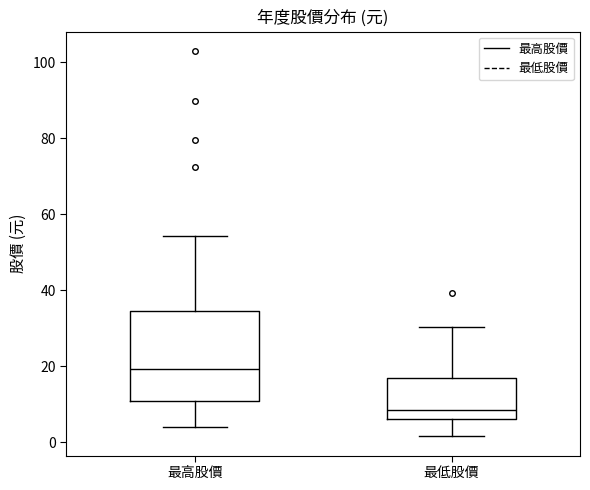

Reading left to right, read every box against the y-axis: the position of its median line, the range the box covers, and the ends of its whiskers. The values are not printed on the chart, so give them approximately, as read against the axis.

最高股價: median 20, box 10 to 34, whiskers 4 to 54
最低股價: median 8, box 6 to 16, whiskers 2 to 30